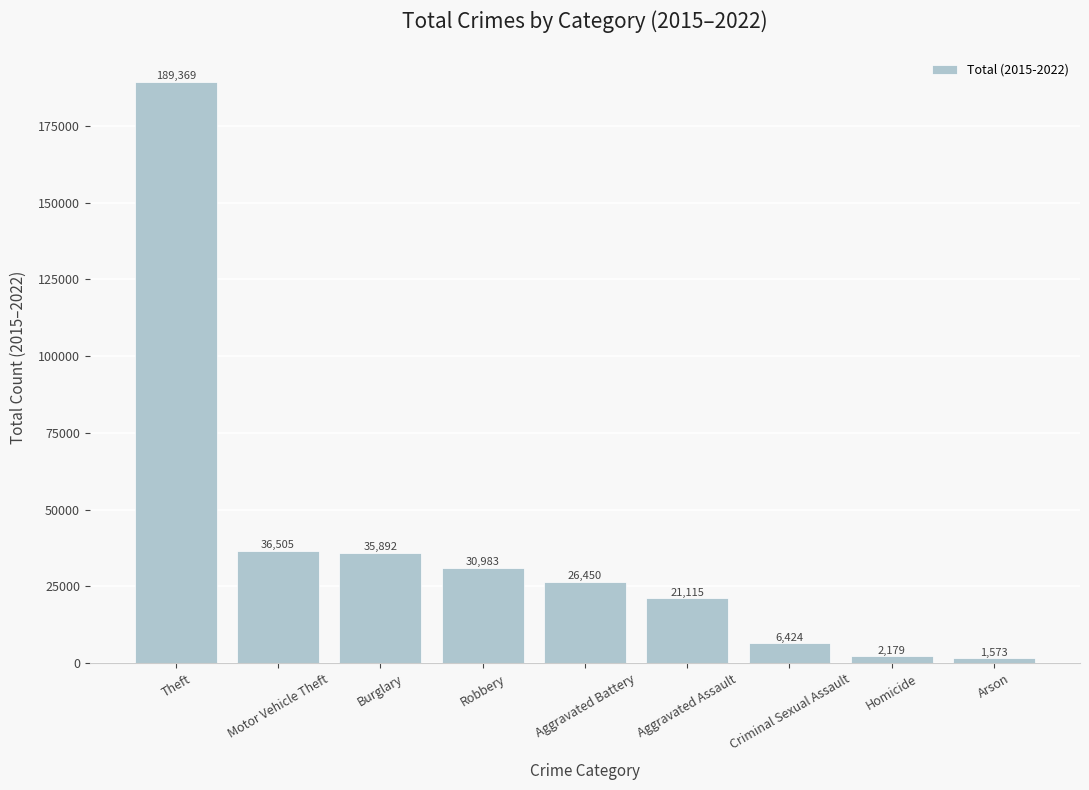

What is the value of the 5th bar from the left?

26450